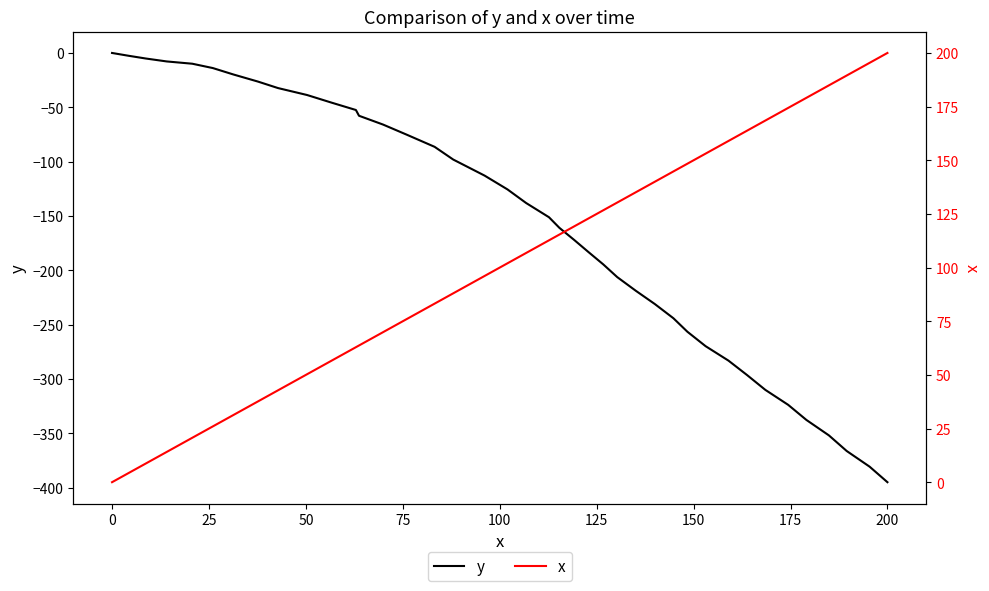

Which category has the lowest value in the y series?

200